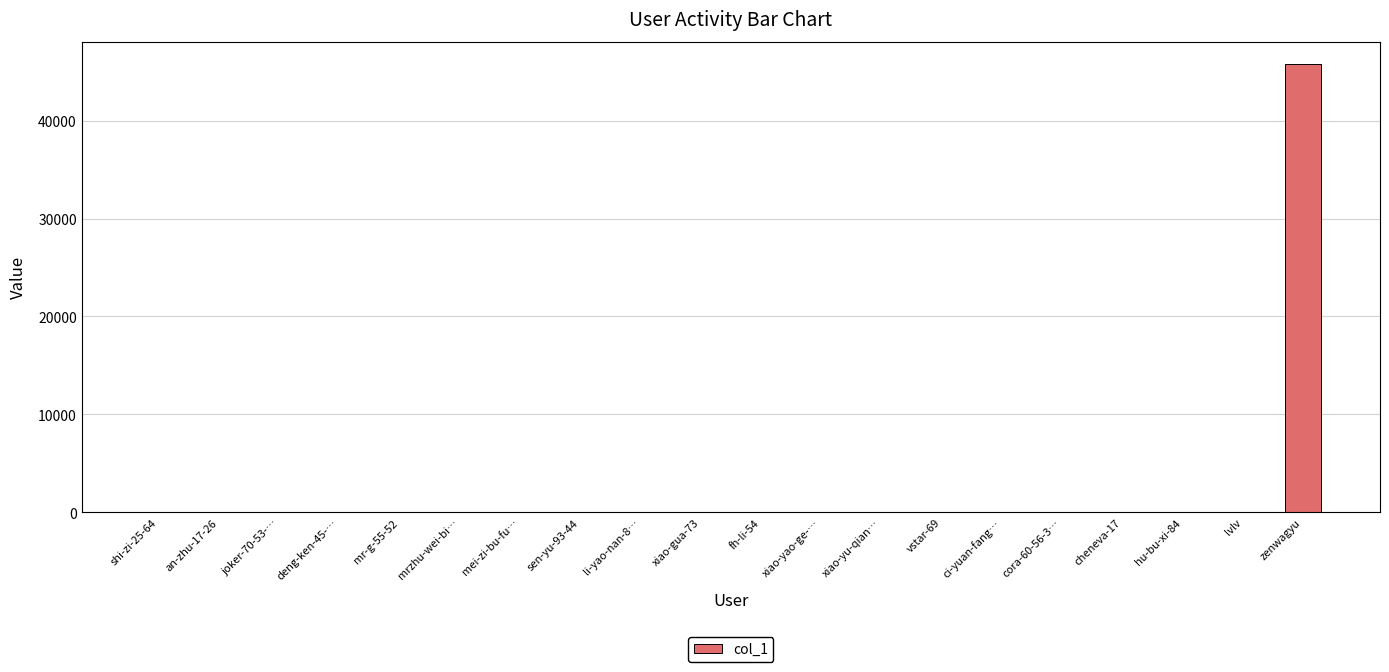

Are the bars grouped side by side (vs. stacked)?

No